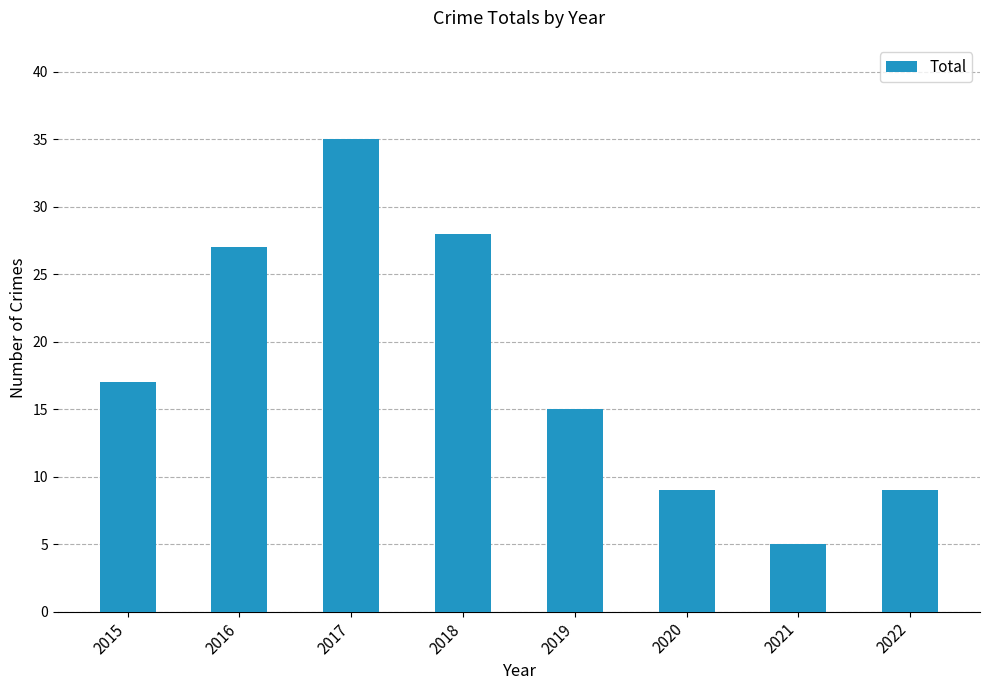

At which label is the value closest to 20?

2015